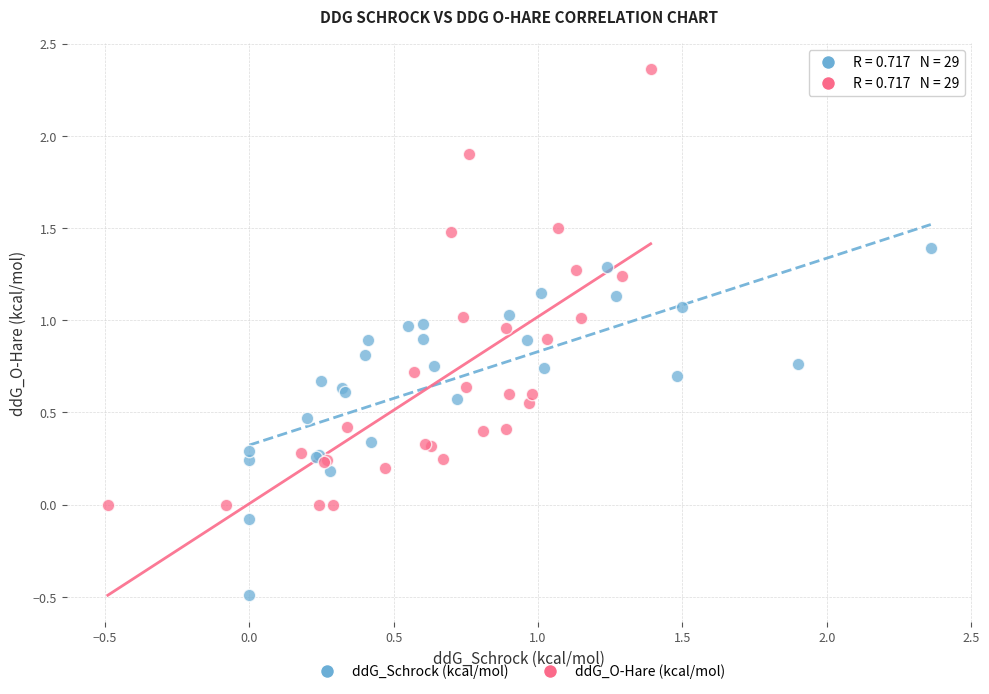

Which series contains the highest Y value?

ddG_O-Hare (kcal/mol)